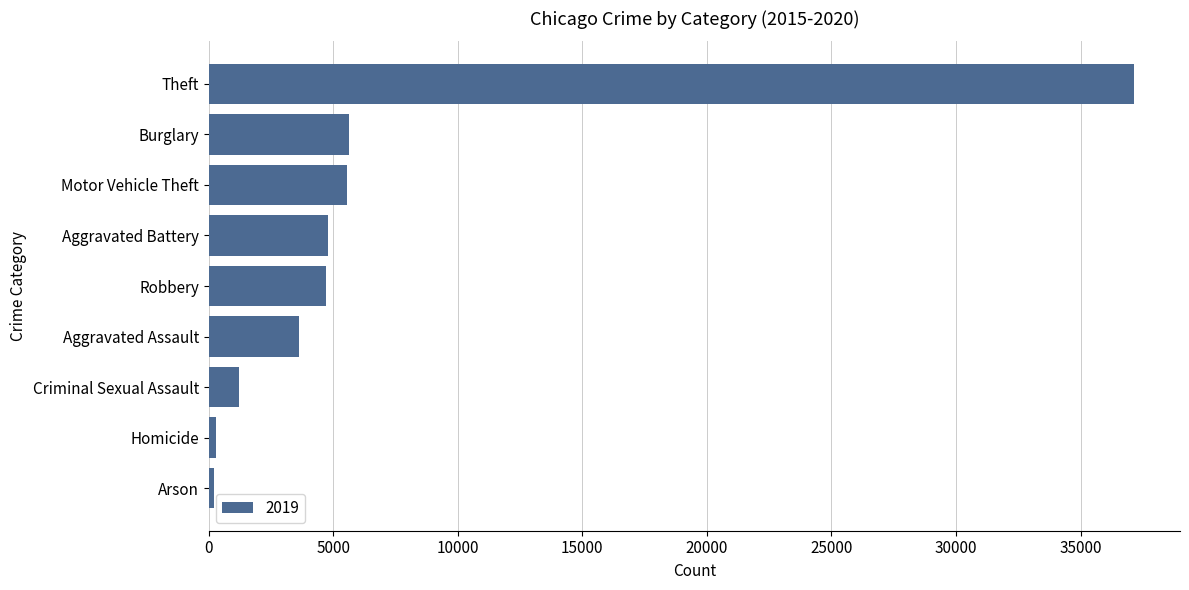

How many bars are there in total?

9